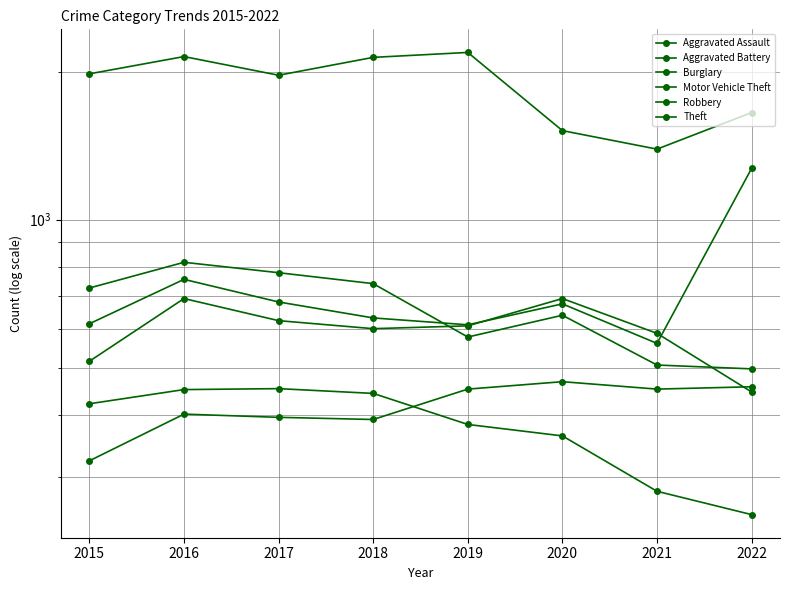

True or false: Theft and Aggravated Battery cross at least once.

False